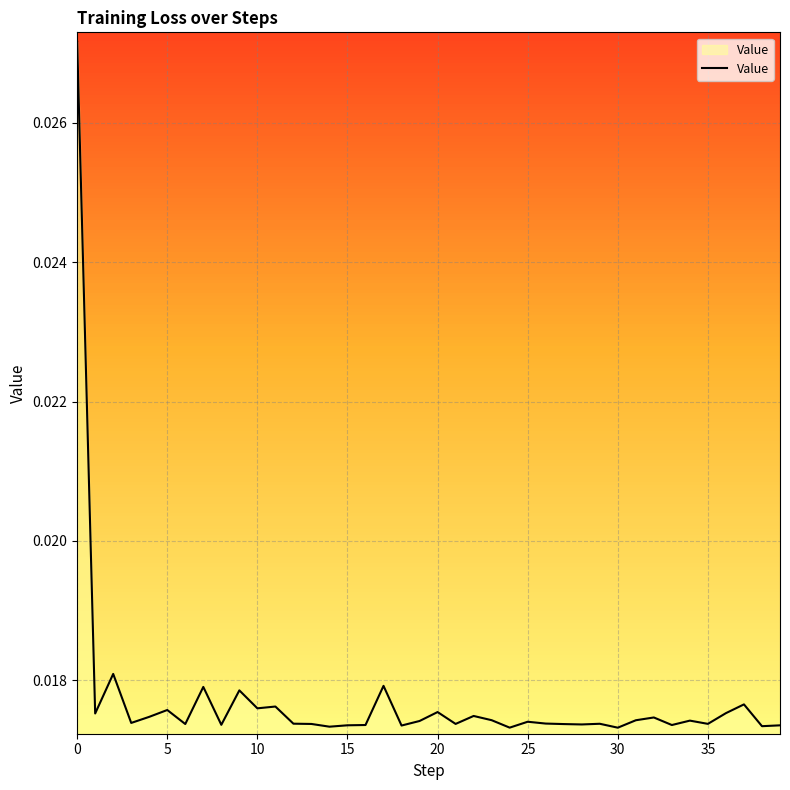

Count the values in the range 0 to 1.

40